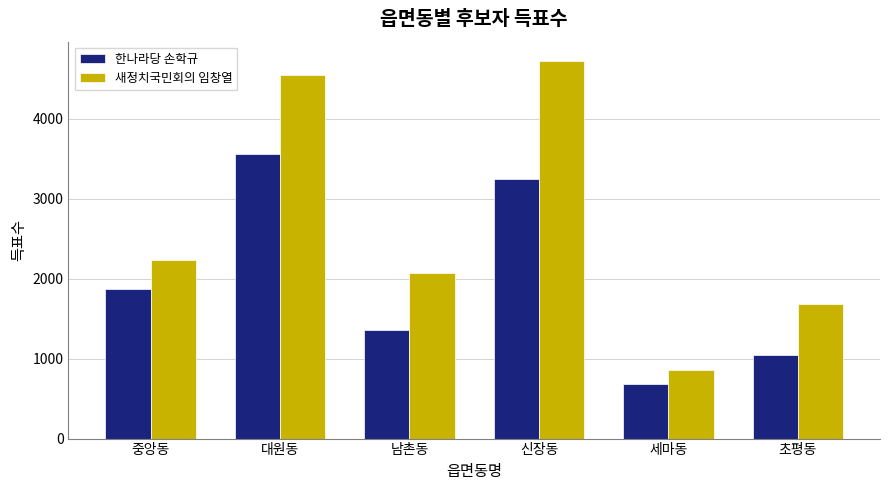

Is the value of 한나라당 손학규 at 대원동 greater than the value of 새정치국민회의 임창열 at 남촌동?

Yes